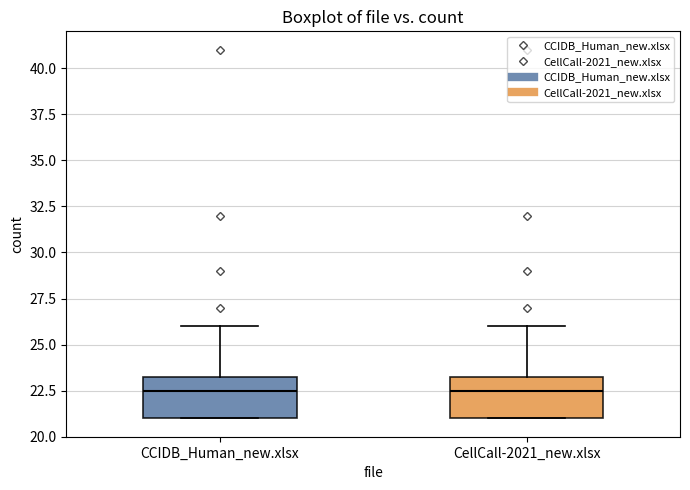

Reading left to right, transcribe this box plot: for each box, give where its median line is, the range the box spans, and where its two whiskers end, as read against the y-axis. The values are not printed on the chart, so give them approximately, as read against the axis.

CCIDB_Human_new.xlsx: median 22.5, box 21.0 to 23.5, whiskers 21.0 to 26.0
CellCall-2021_new.xlsx: median 22.5, box 21.0 to 23.5, whiskers 21.0 to 26.0